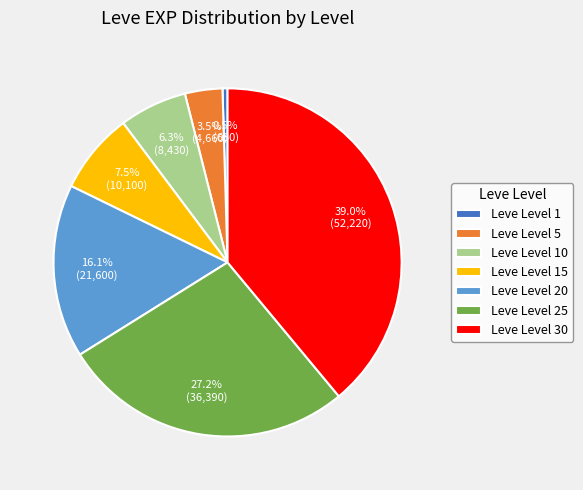

What is the largest slice in the pie chart?

Leve Level 30